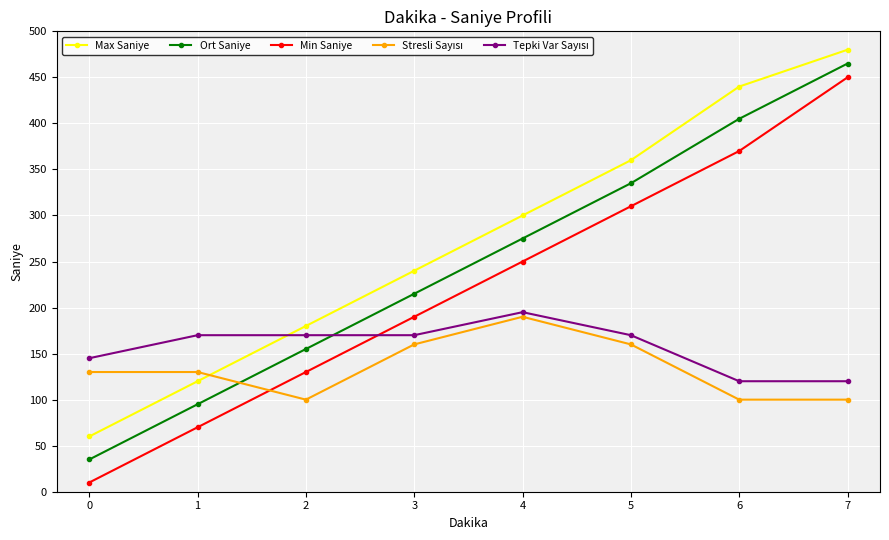

At which category is the sum across all series the highest?

7